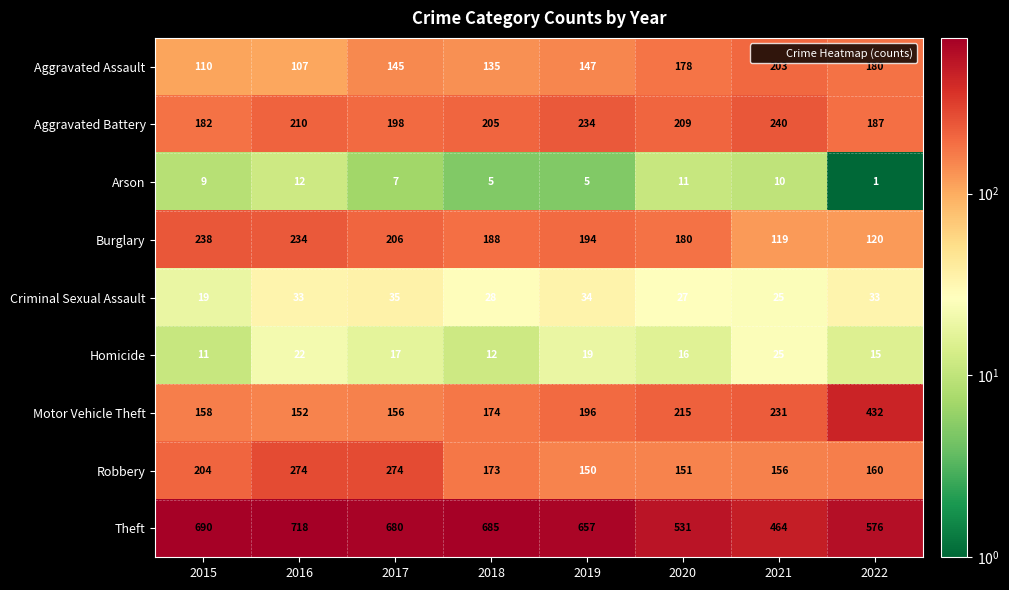

Which series has the largest total across all categories?

Theft